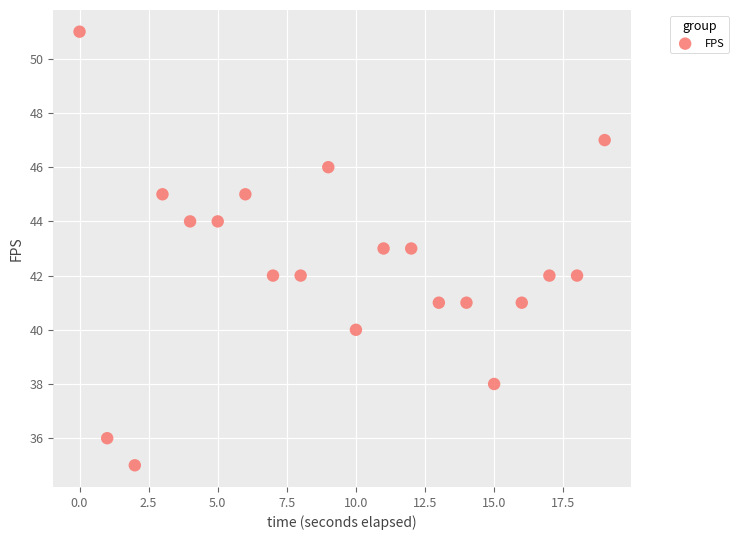

What is the range of Y values (max minus min)?

16